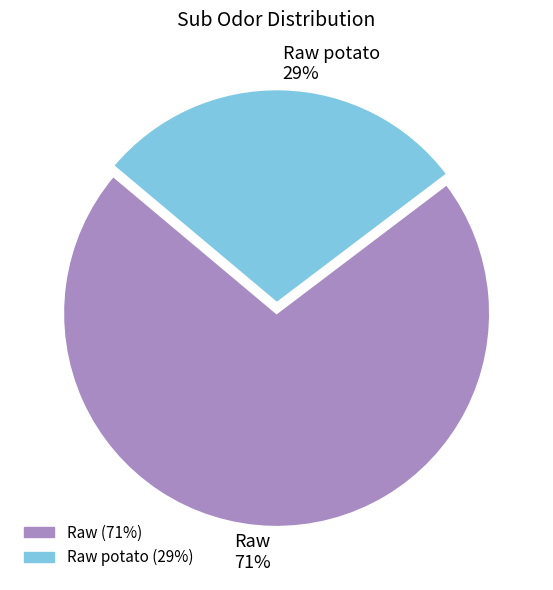

Which slice is the smallest?

Raw potato